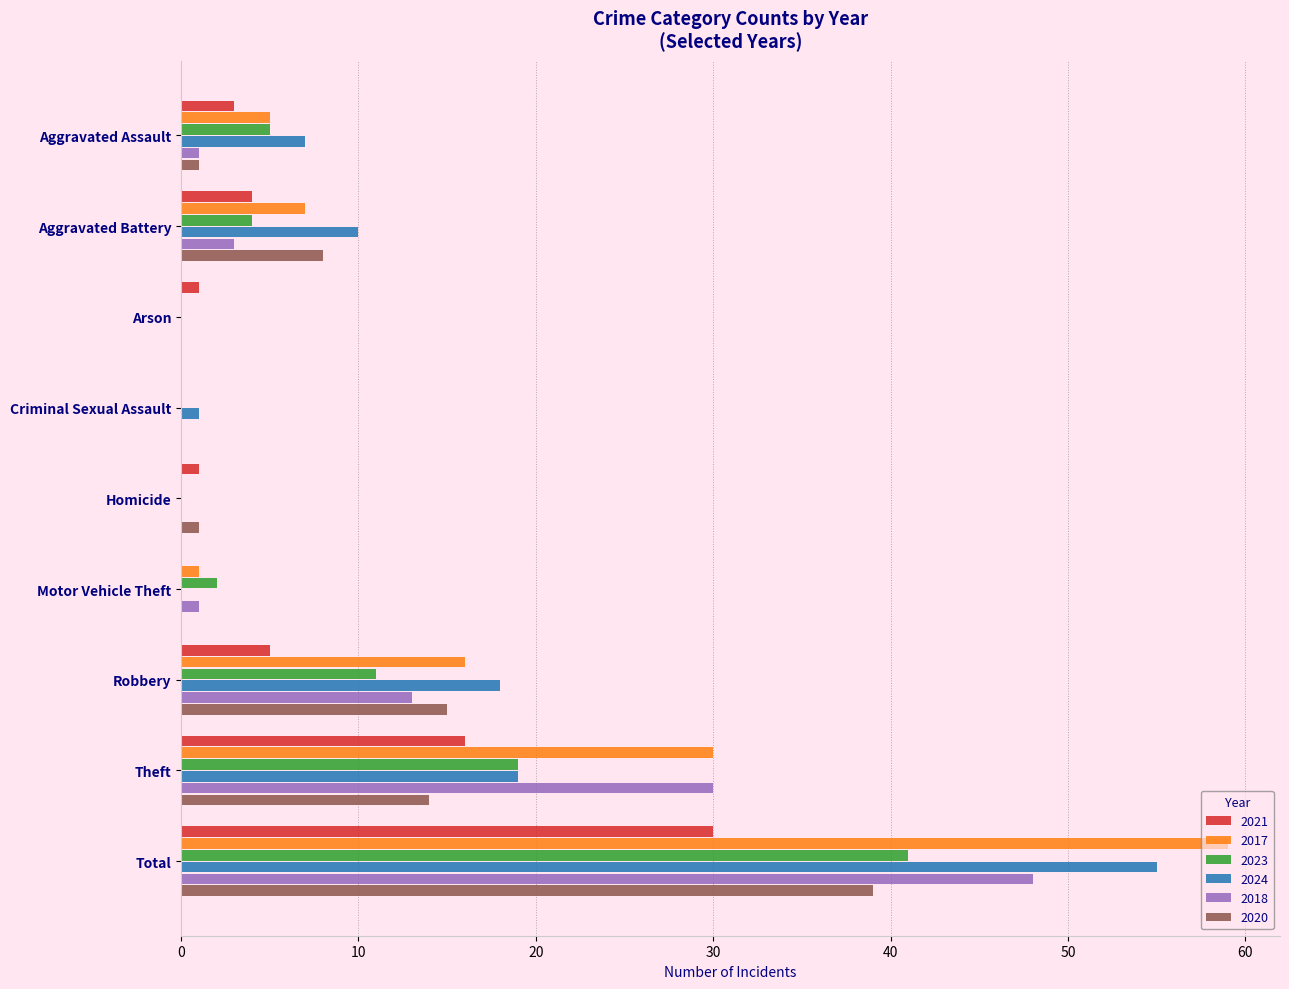

What is the maximum value for 2023?

41